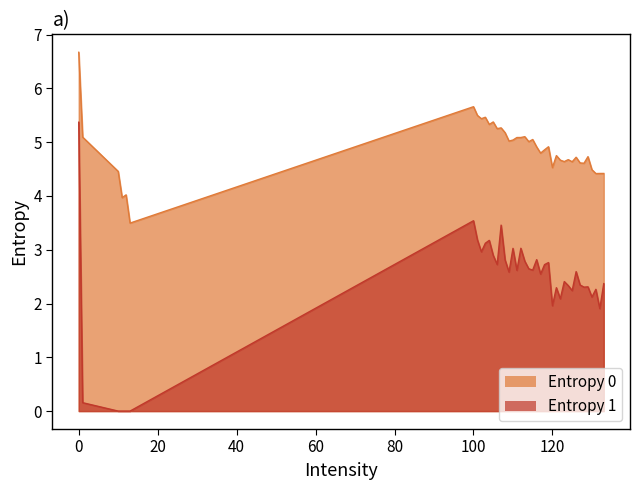

True or false: Entropy 0 and Entropy 1 cross at least once.

False